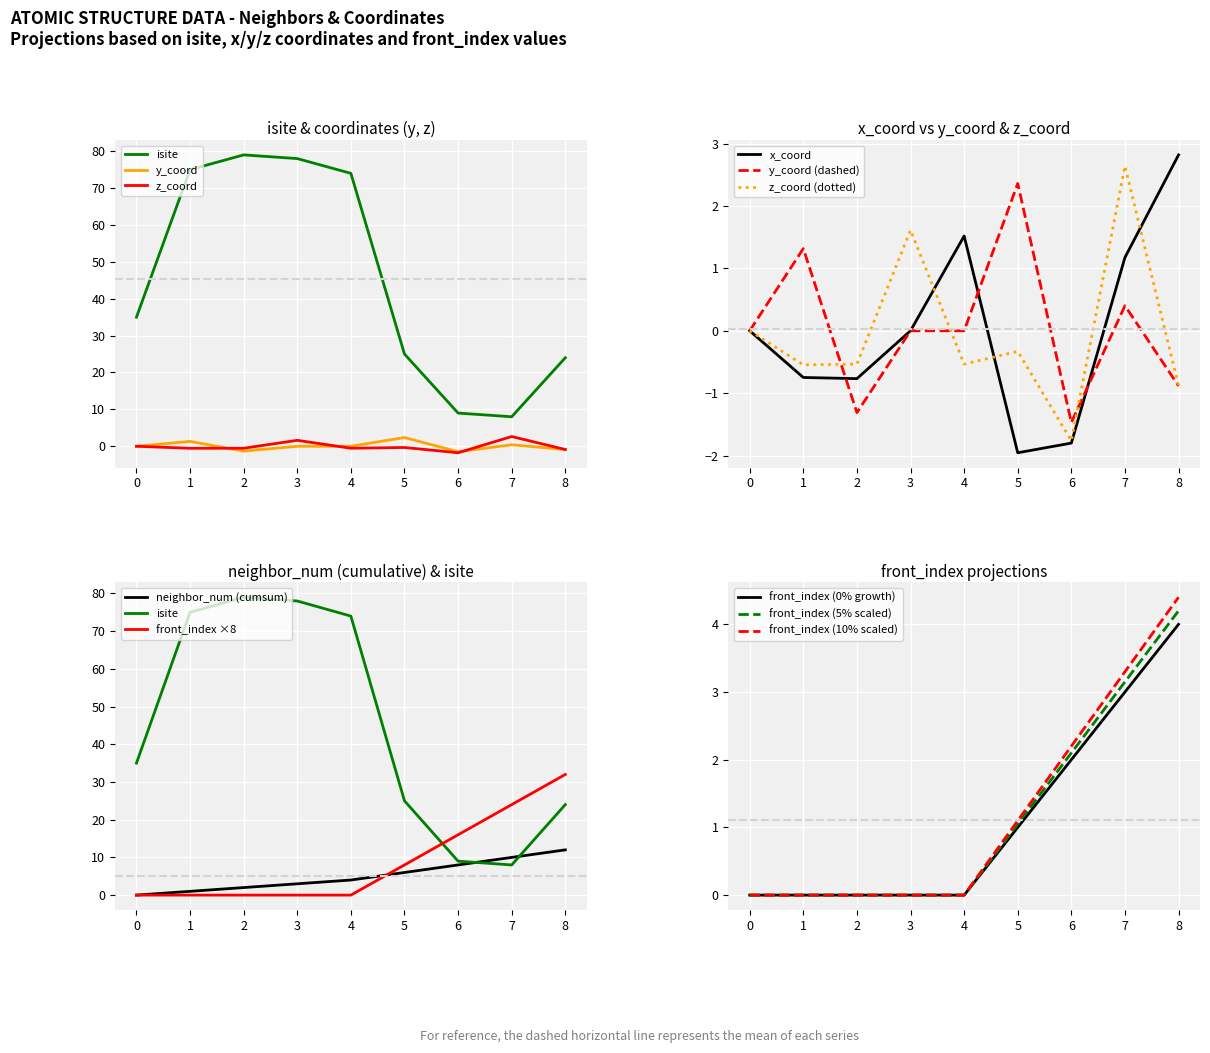

How many interior local valleys does the isite series have?

1